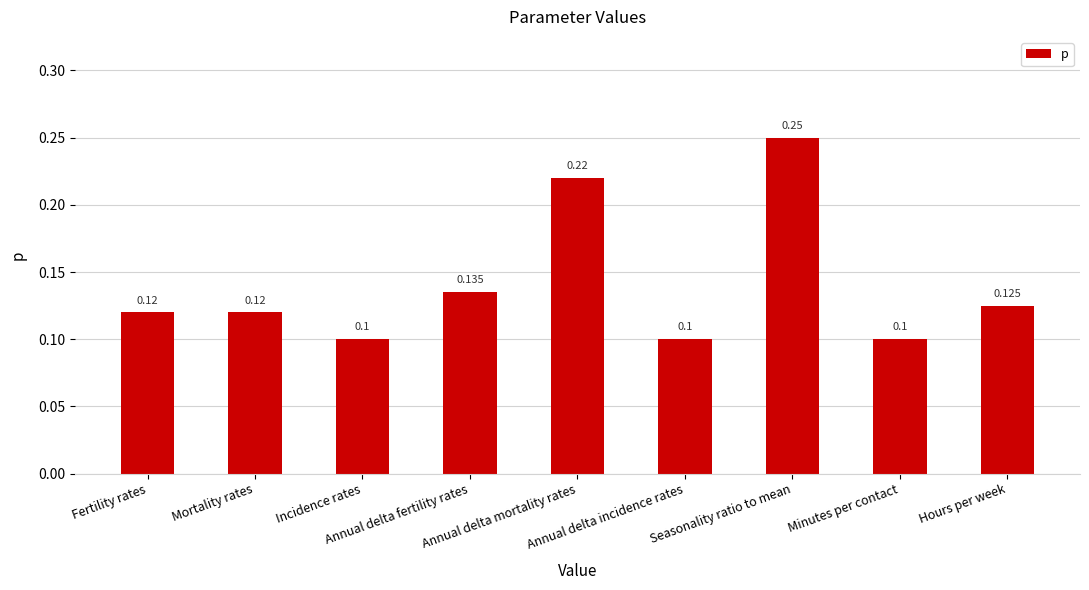

Reading left to right, transcribe all the data shown in this chart.

0.1	0.1	0.1	0.1	0.2	0.1	0.2	0.1	0.1